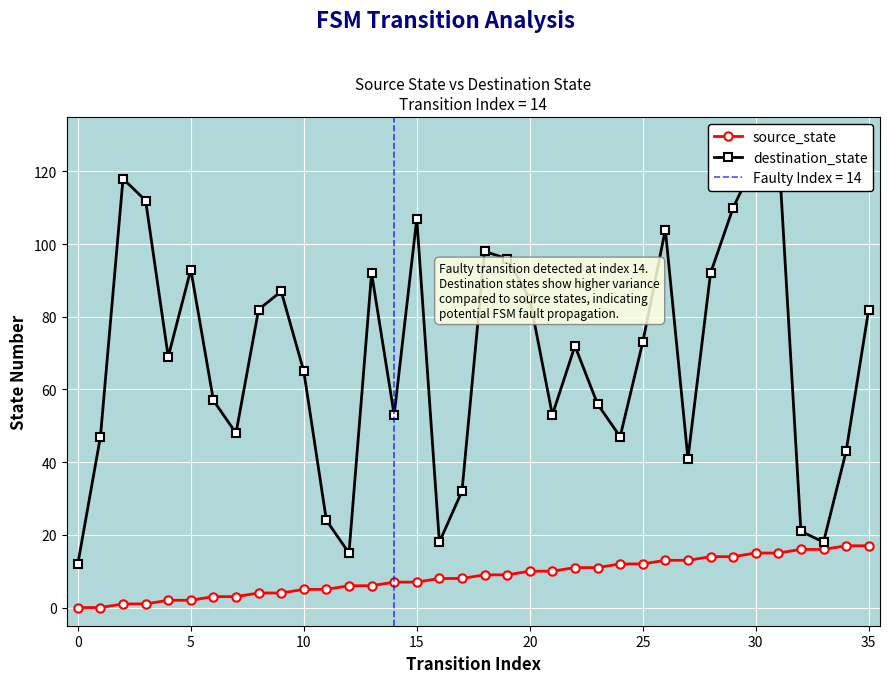

How many lines are shown in the chart?

2